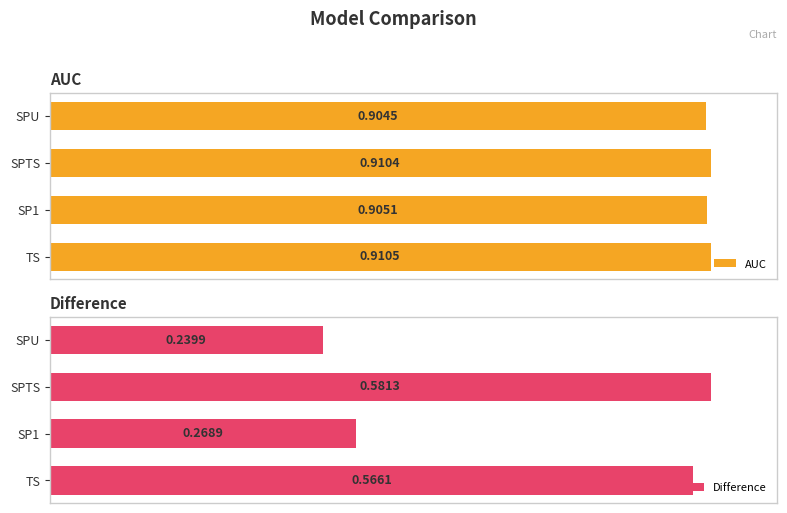

At how many categories does at least one series exceed 0?

4